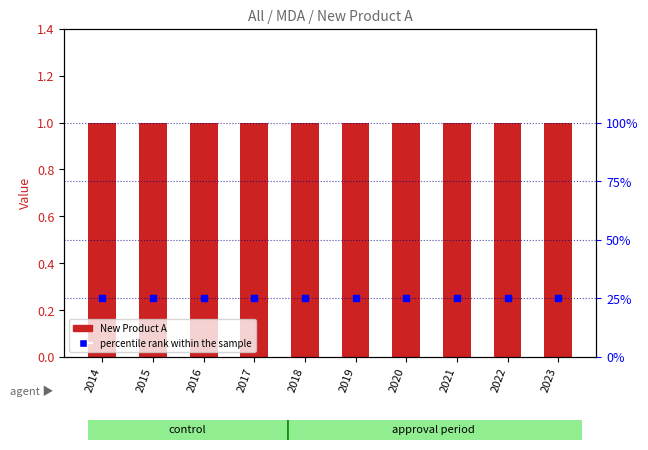

Which series reaches the maximum Y coordinate?

New Product A